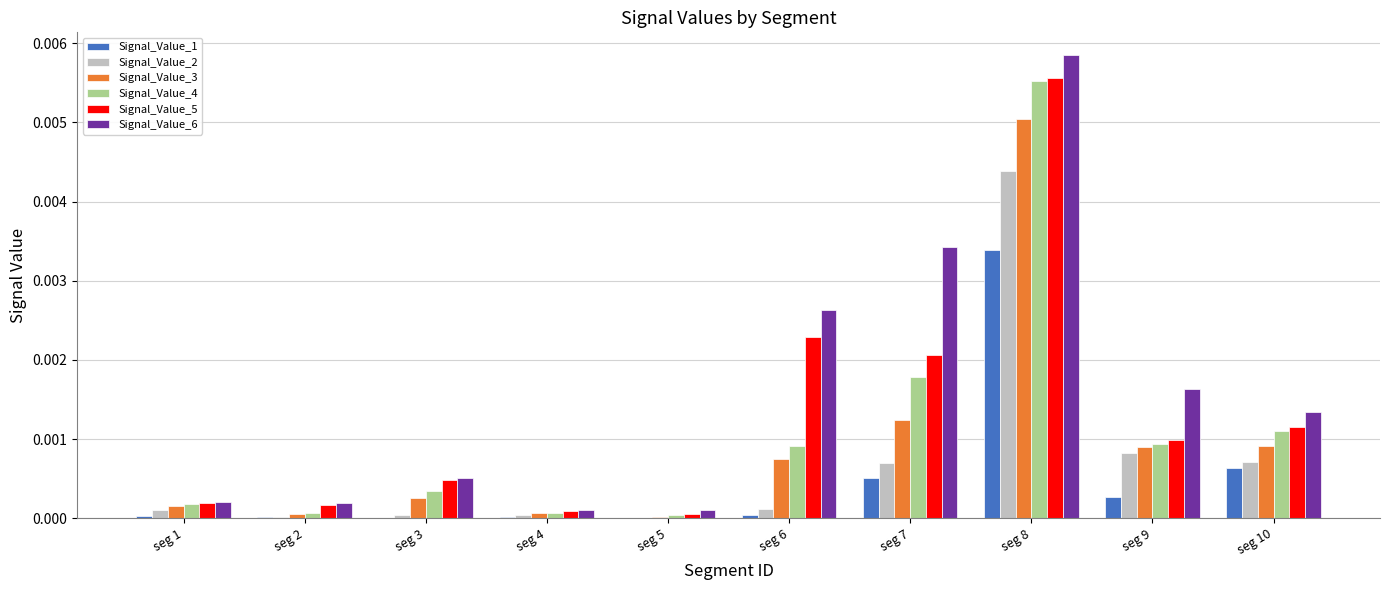

At which category does the chart reach its peak across all series?

seg 8